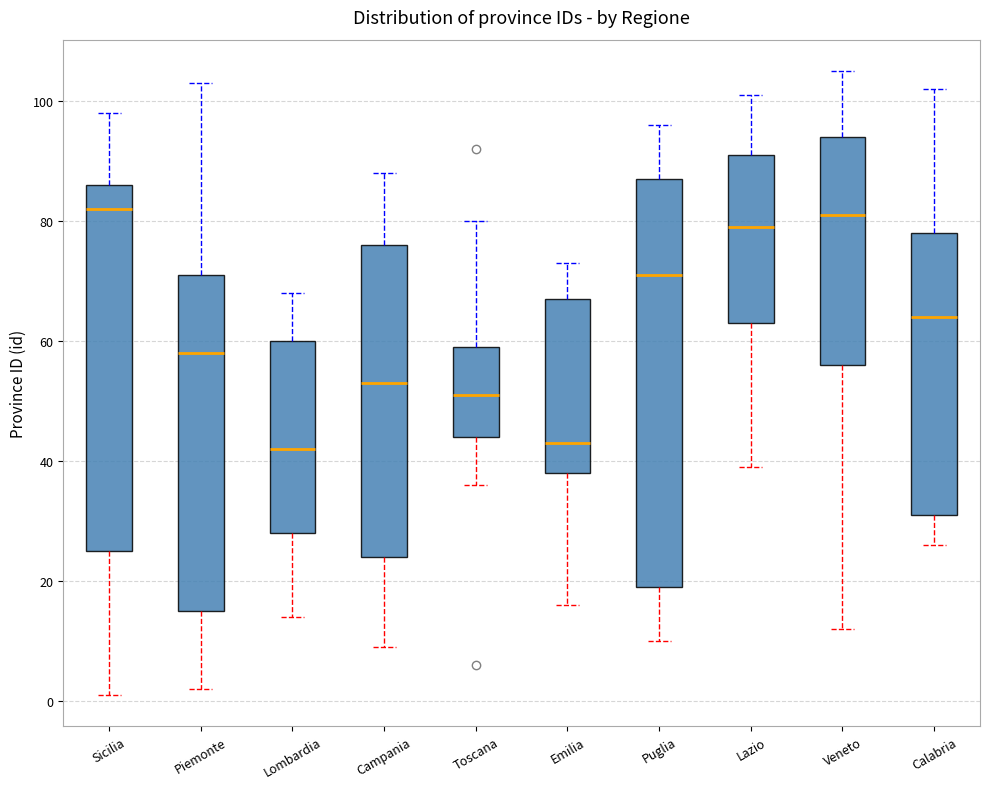

Which box is the tallest, from its lower edge to its upper edge?

Puglia